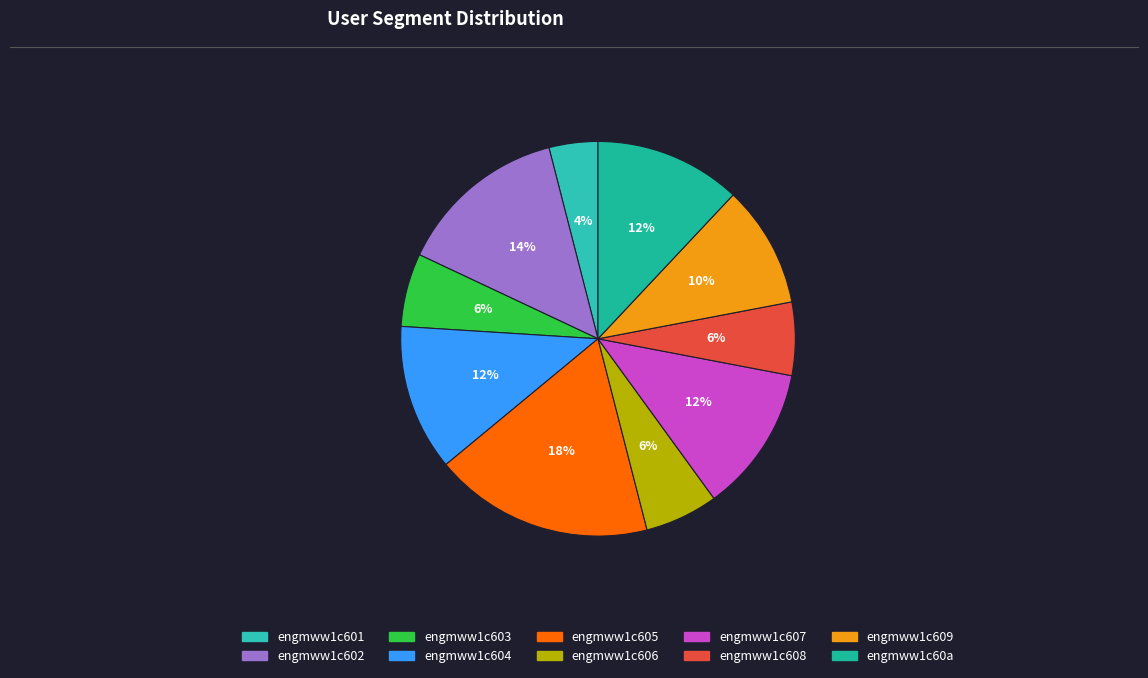

How many slices are in this pie chart?

10